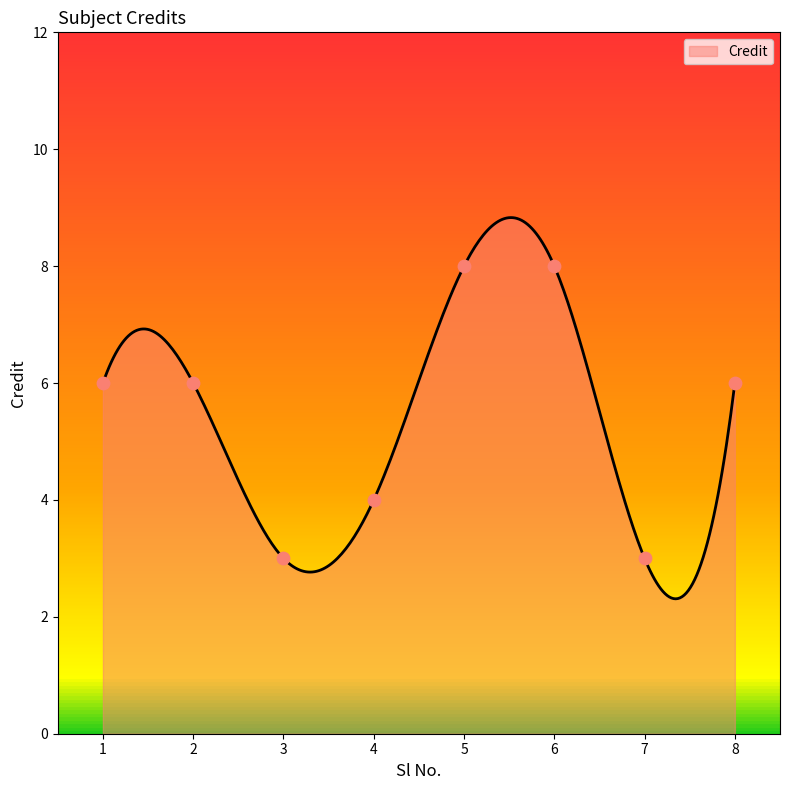

Approximately how many times larger is the value at 3 compared to 6?

0.4